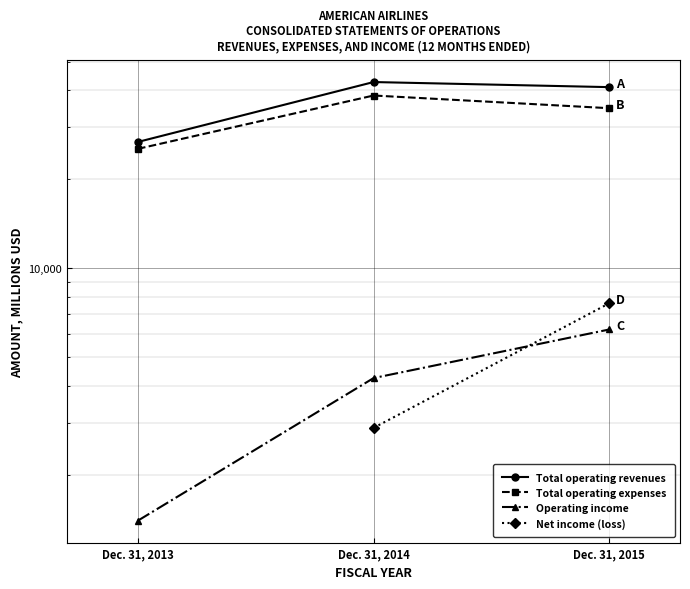

What are all the series names shown in the legend?

Total operating revenues, Total operating expenses, Operating income, Net income (loss)